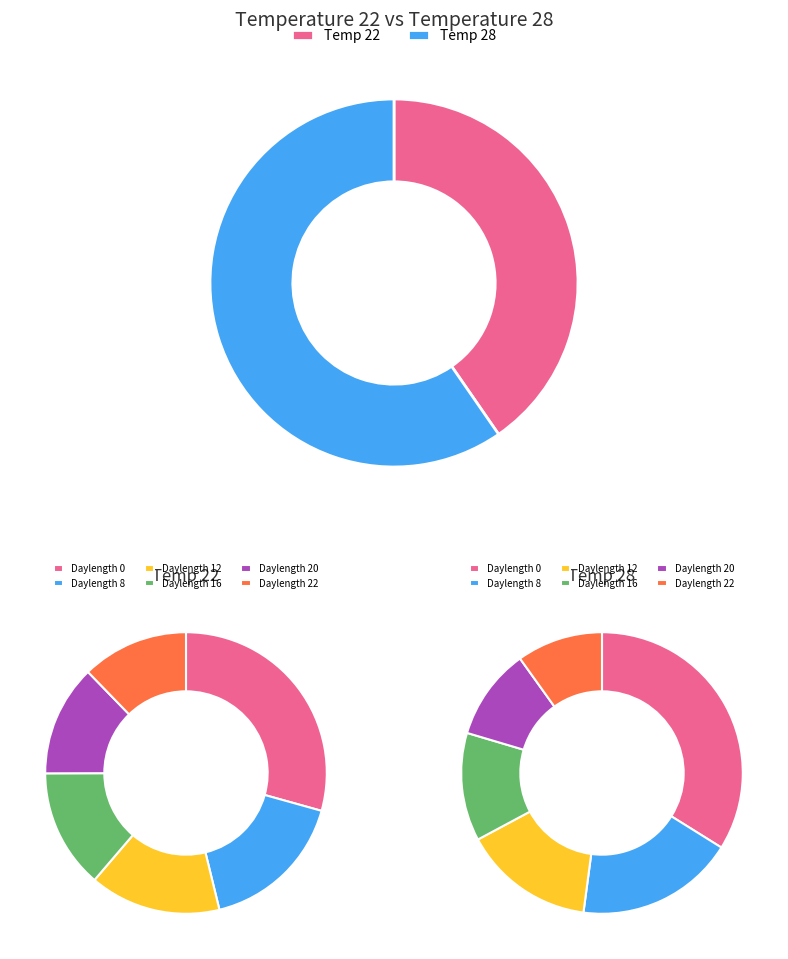

Is it true that Daylength 0 is 41% of the pie?

False